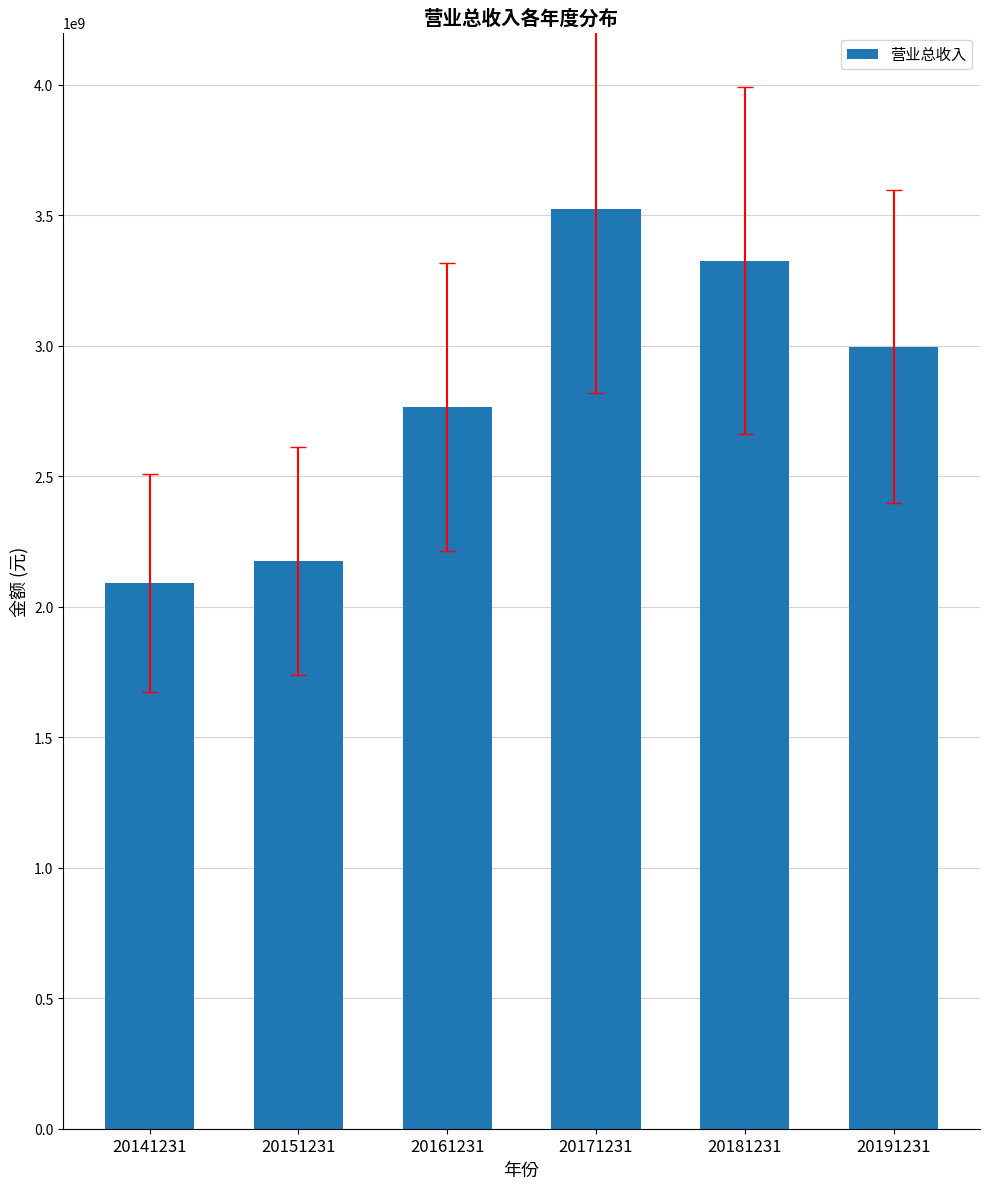

What value does the data have at 20141231?

2089958703.7